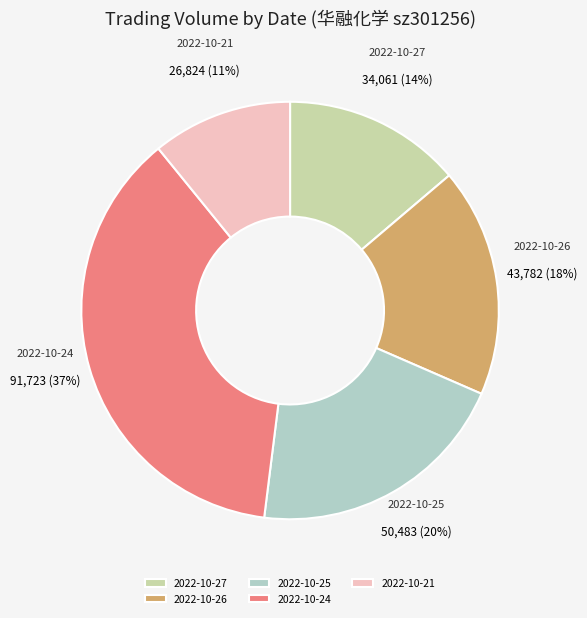

To the nearest percent, what is the combined percentage of 2022-10-24 and 2022-10-21?

48%